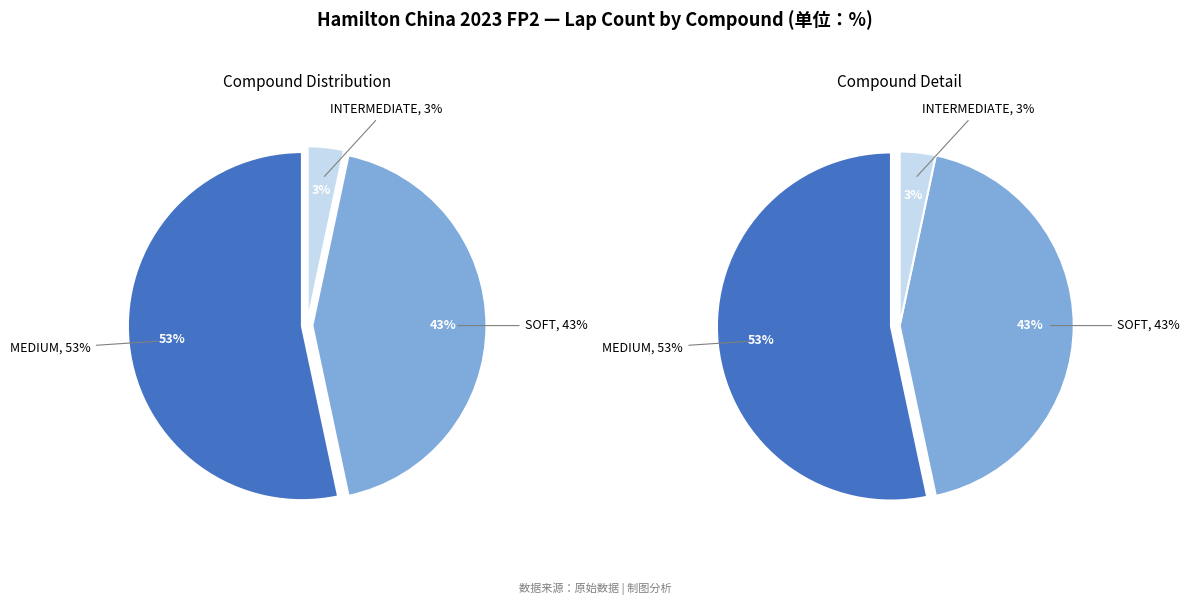

How many segments does this pie chart have?

3